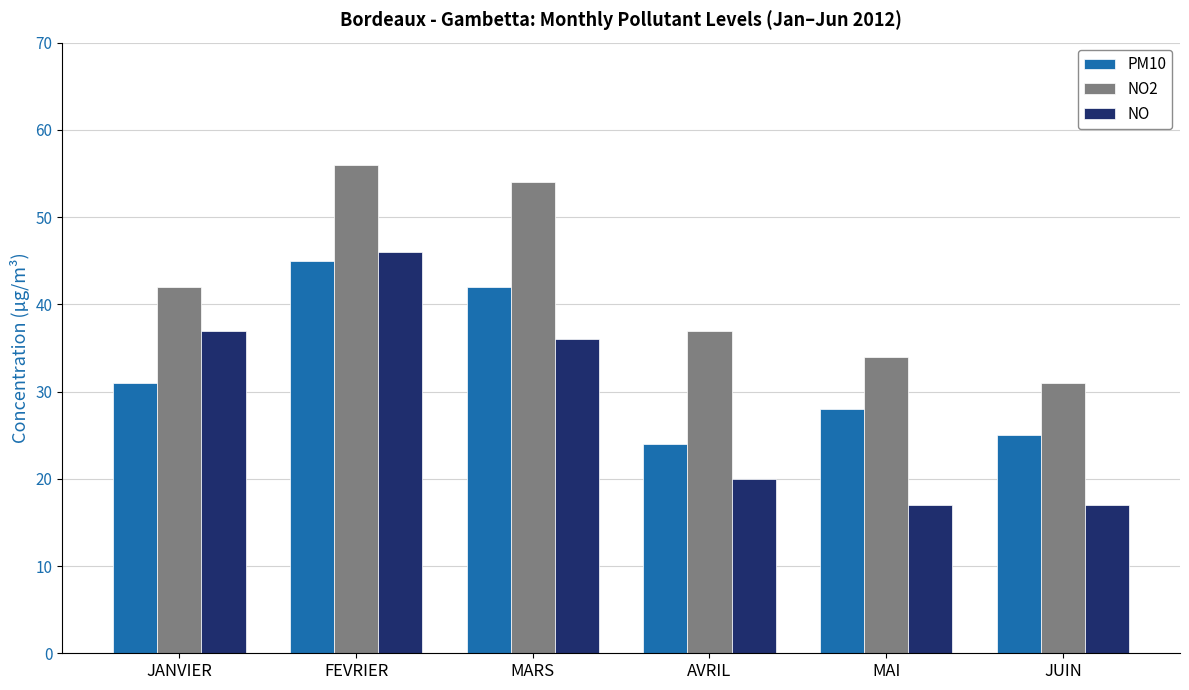

Is it true that NO equals 11 at AVRIL?

False